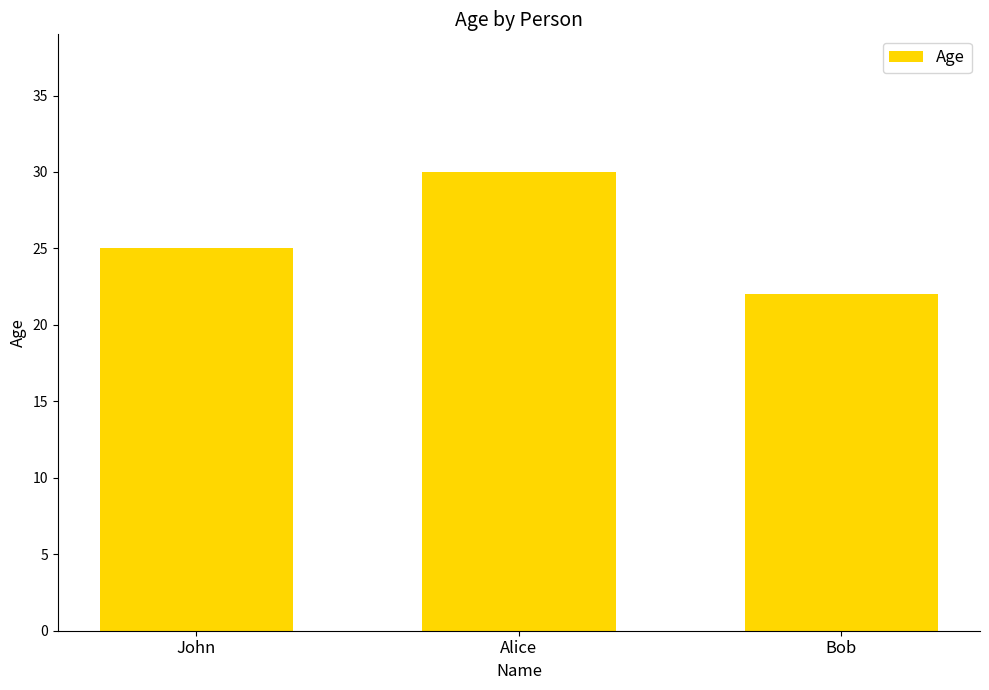

True or false: the data shows 38 at John.

False